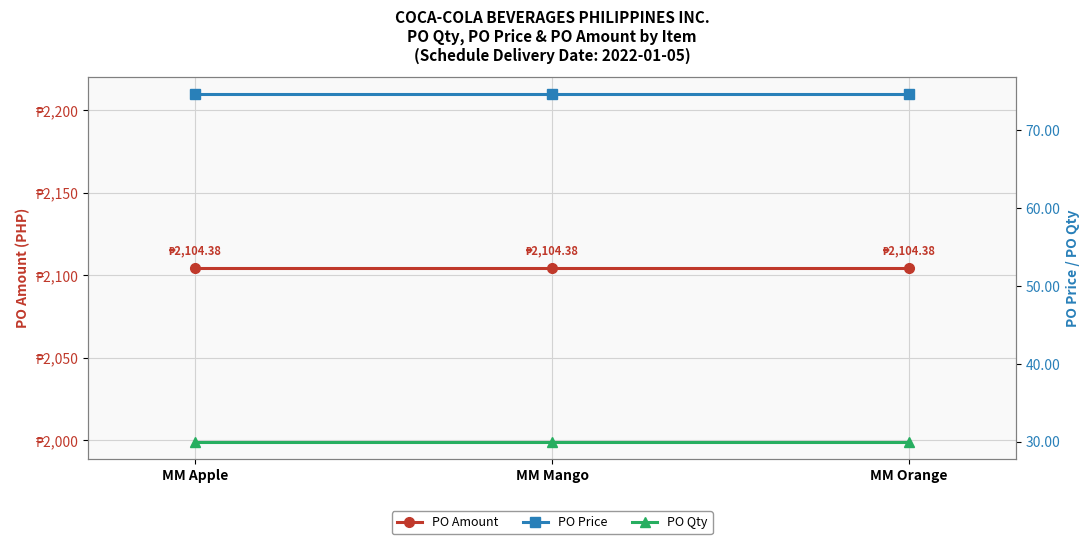

List the series in order of their peak value, highest first.

PO Amount, PO Price, PO Qty